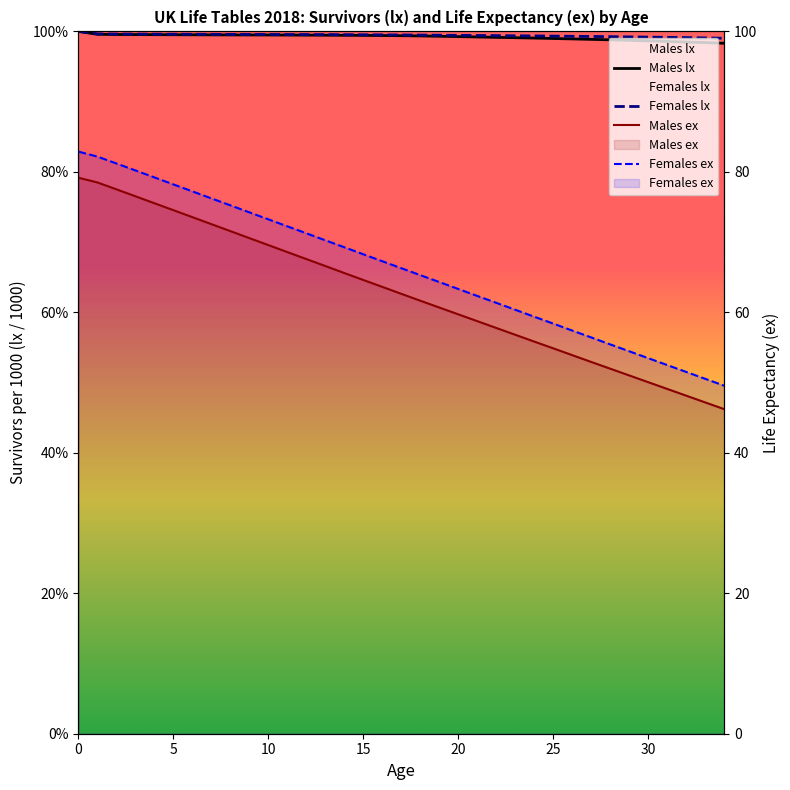

True or false: Males lx and Males ex cross at least once.

False